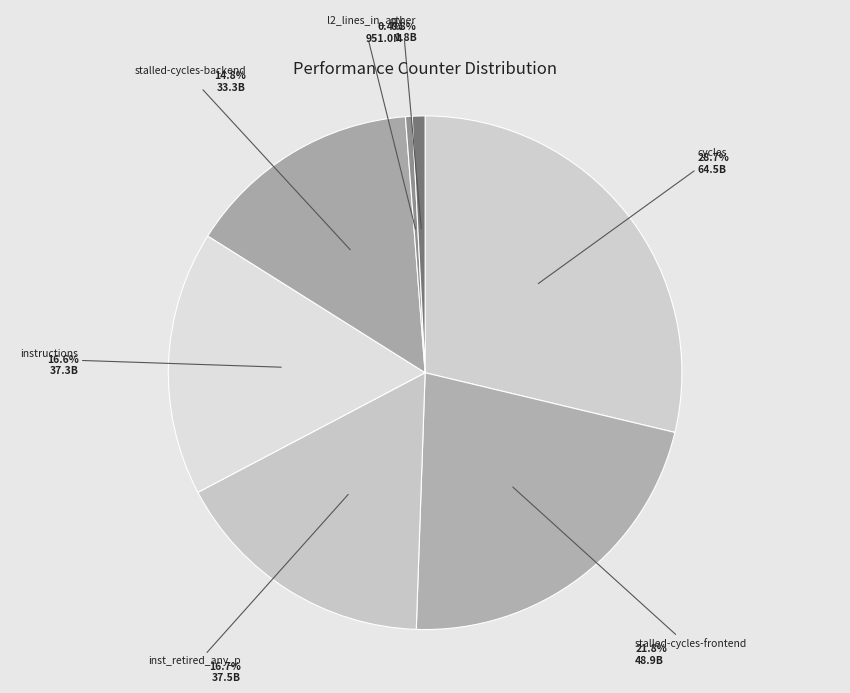

How many slices are in this pie chart?

7